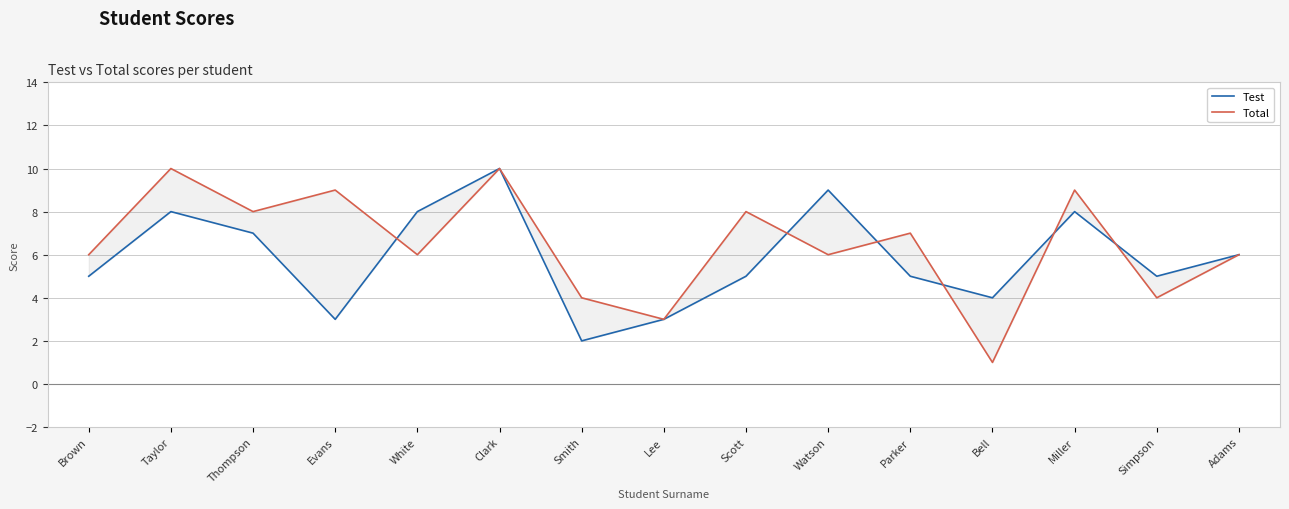

Which has a higher value, Scott or Taylor?

Taylor